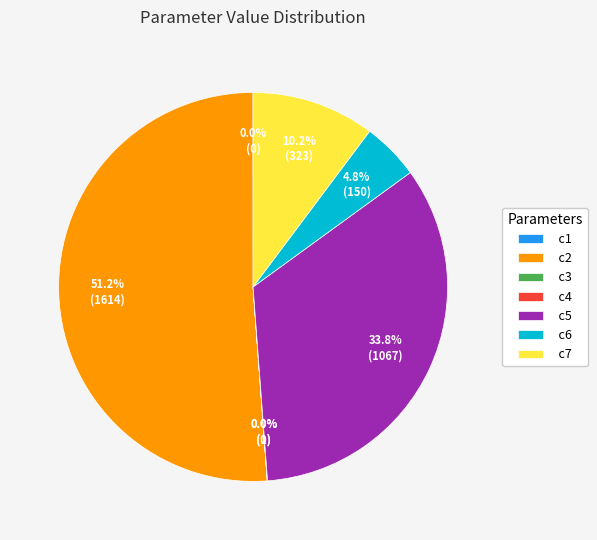

Is the sum of c2 and c6 greater than half?

Yes